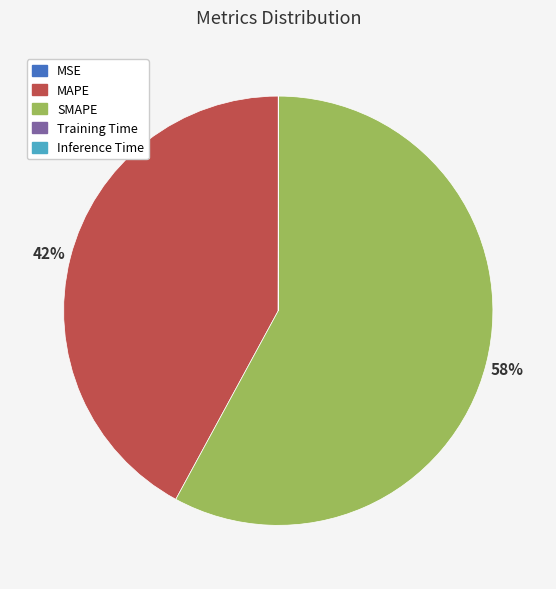

Which category has the biggest portion of the pie?

SMAPE